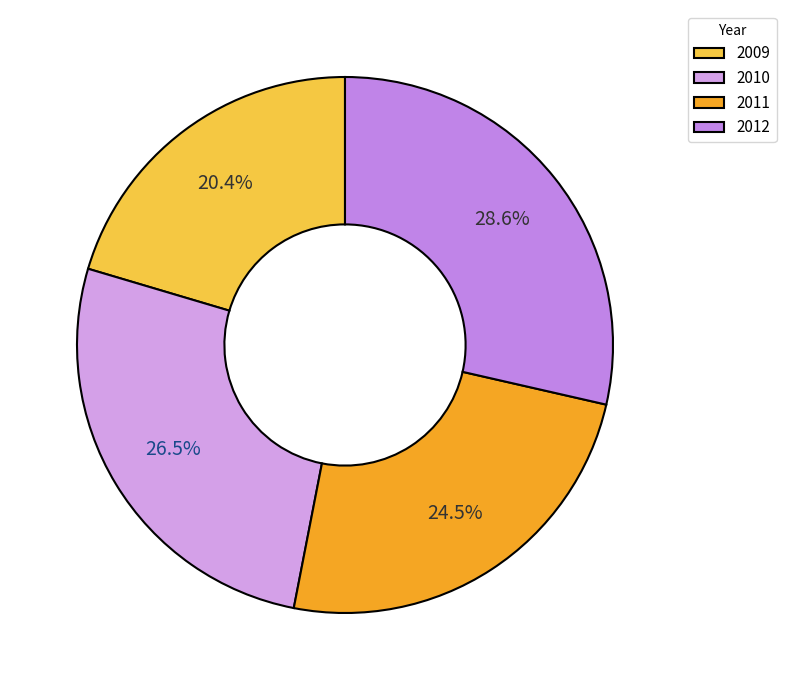

Does 2009 account for over 50% of the chart?

No